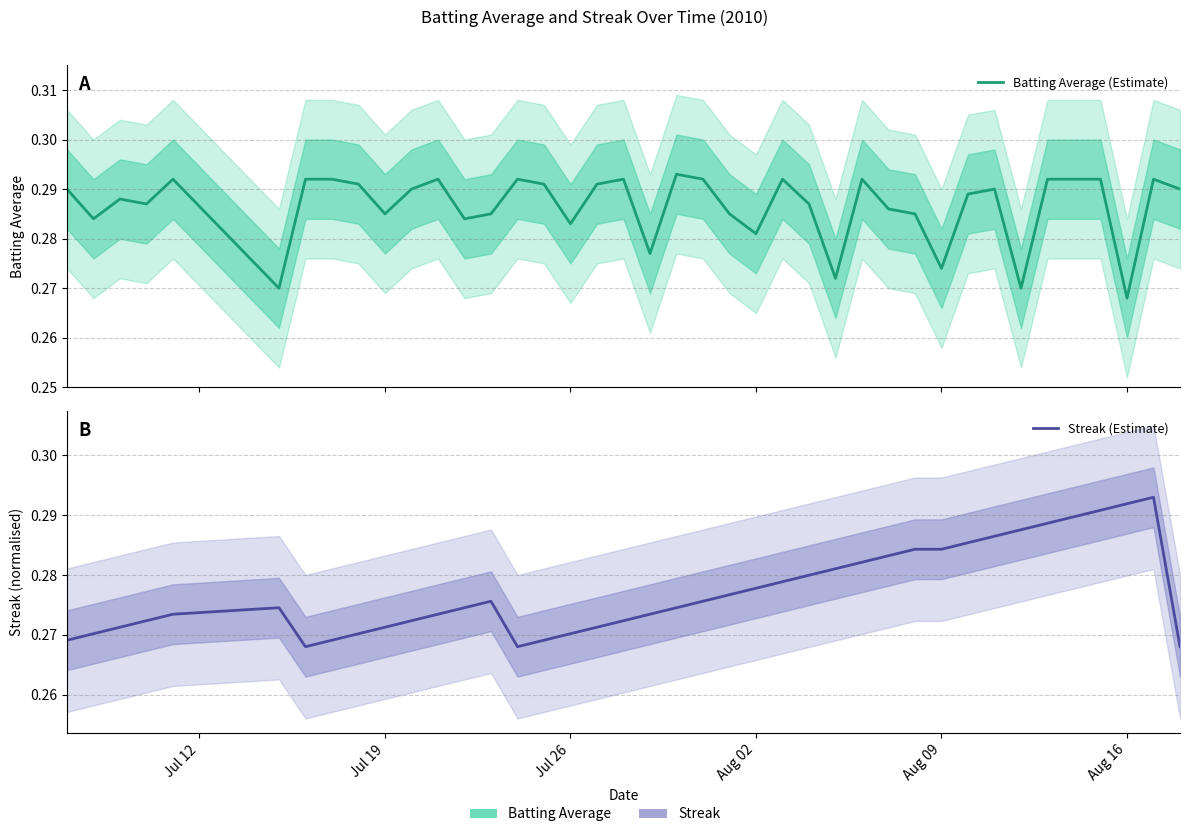

Count the Streak (Estimate) values in the range 0 to 1.

40